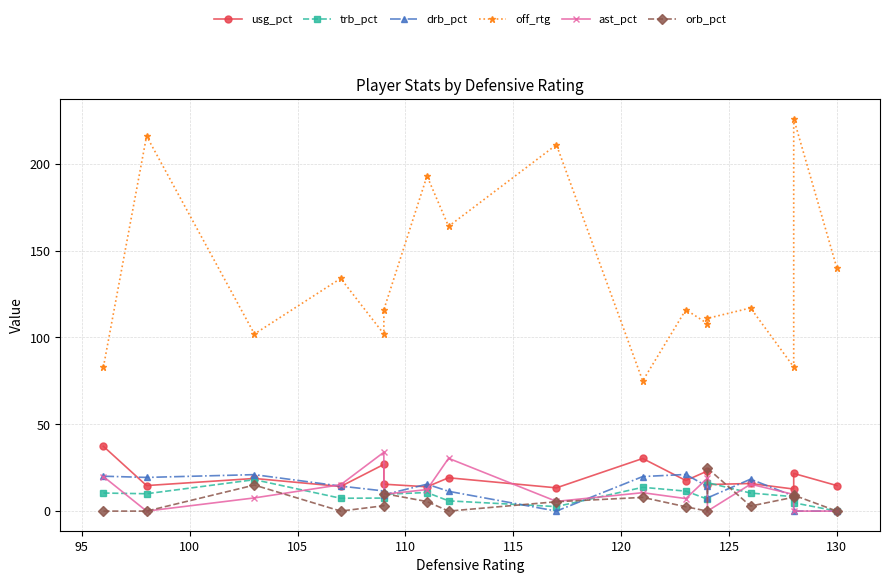

List the series in order of their peak value, highest first.

off_rtg, usg_pct, ast_pct, orb_pct, drb_pct, trb_pct